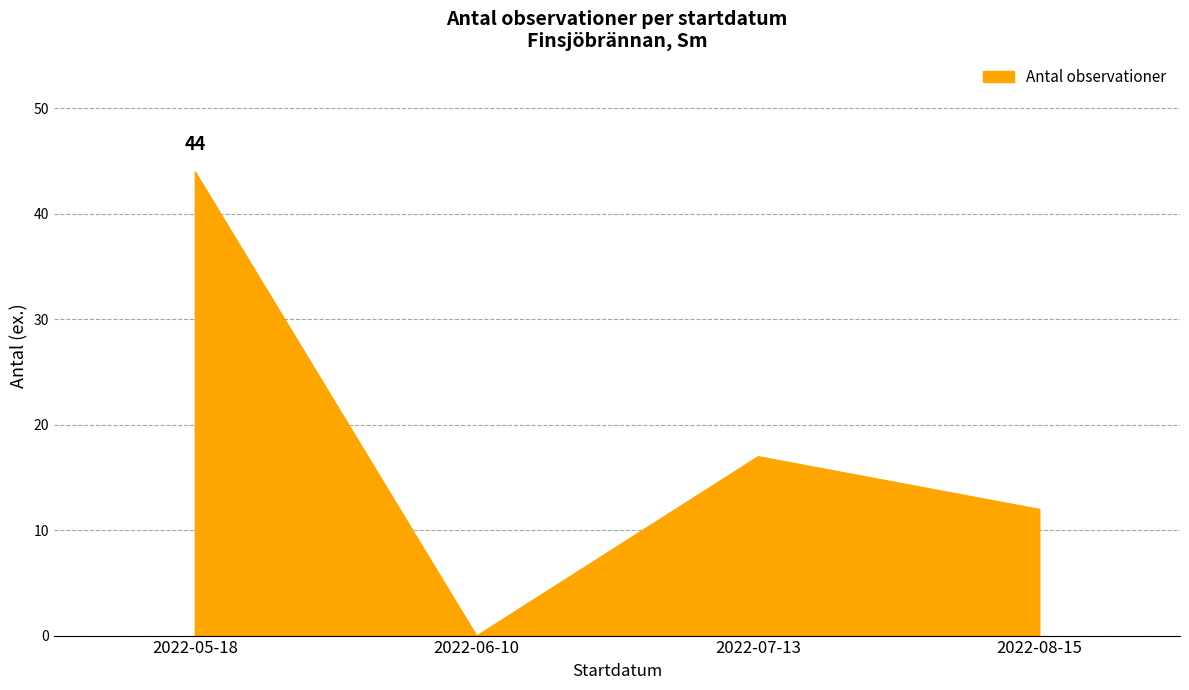

Which has a higher value, 2022-05-18 or 2022-07-13?

2022-05-18